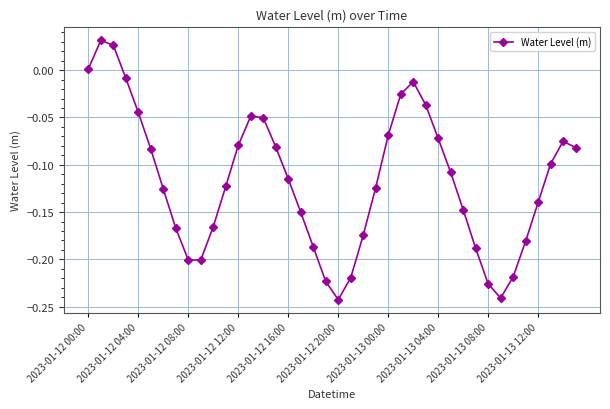

What is the sum of all values?

-4.7